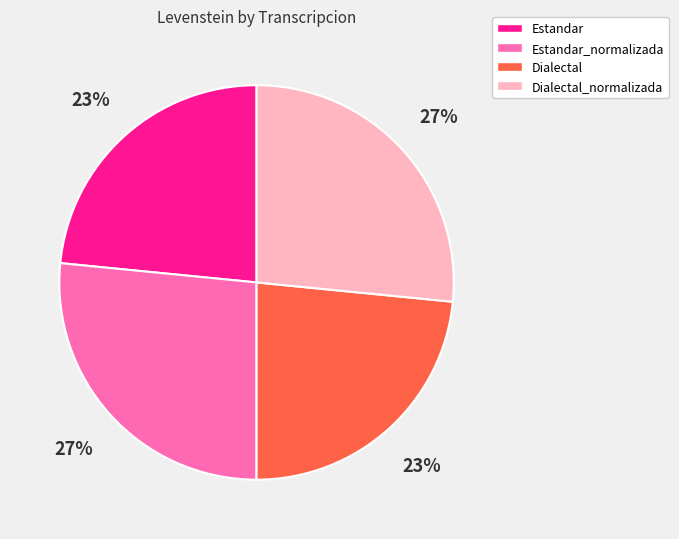

Is there a majority slice in this chart?

No